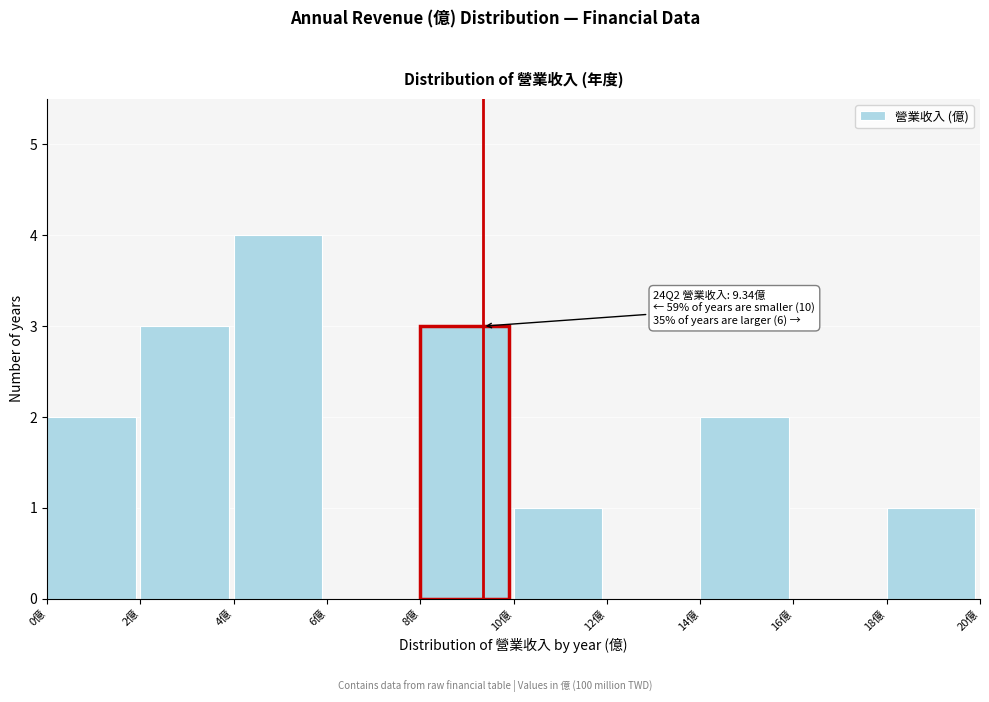

Over which range of the x-axis is the bar tallest?

4 to 6